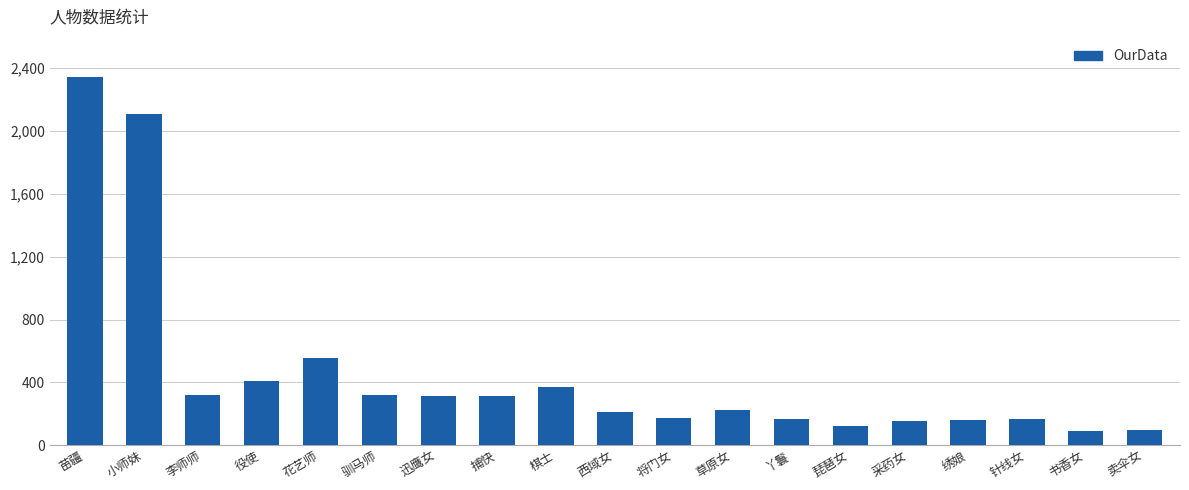

What is the smallest value displayed?

91